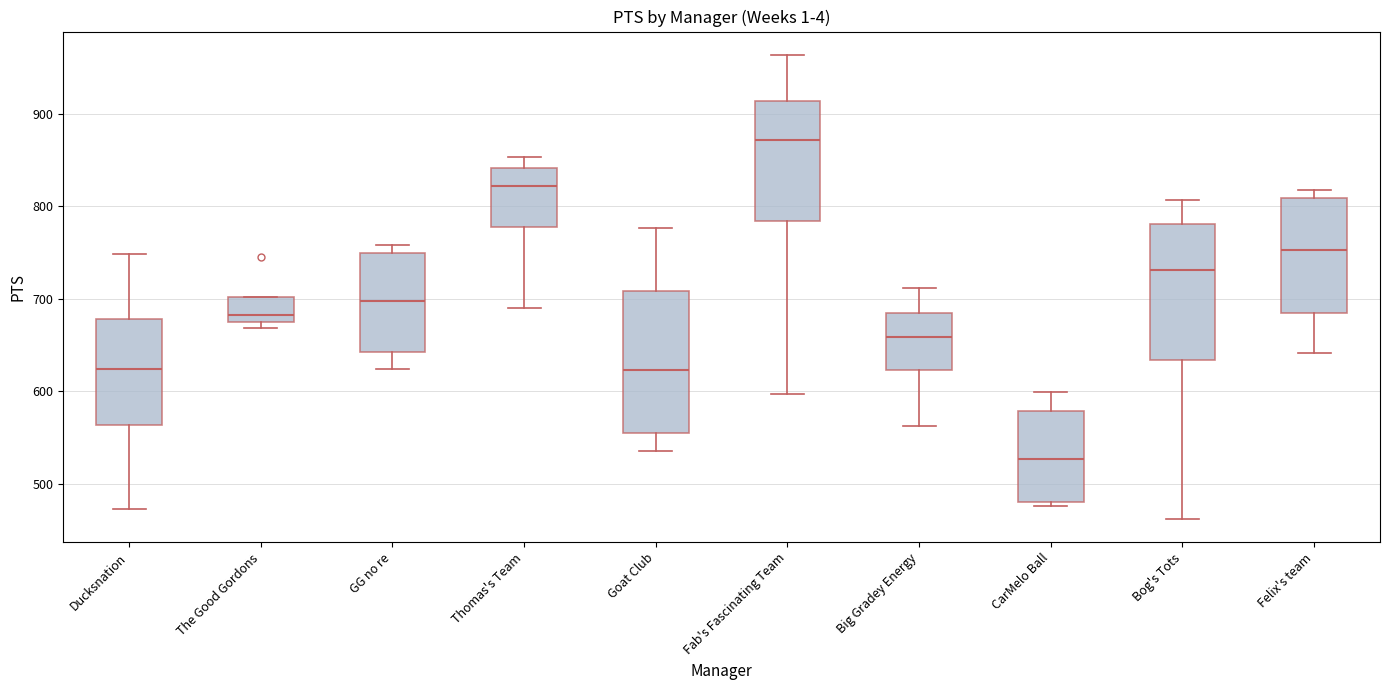

Reading left to right, transcribe this box plot: for each box, give where its median line is, the range the box spans, and where its two whiskers end, as read against the y-axis. The values are not printed on the chart, so give them approximately, as read against the axis.

Ducksnation: median 620, box 560 to 680, whiskers 470 to 750
The Good Gordons: median 680, box 670 to 700, whiskers 670 (just below the box's lower edge) to 700
GG no re: median 700, box 640 to 750, whiskers 620 to 760
Thomas's Team: median 820, box 780 to 840, whiskers 690 to 850
Goat Club: median 620, box 560 to 710, whiskers 540 to 780
Fab's Fascinating Team: median 870, box 780 to 910, whiskers 600 to 960
Big Gradey Energy: median 660, box 620 to 680, whiskers 560 to 710
CarMelo Ball: median 530, box 480 to 580, whiskers 480 (just below the box's lower edge) to 600
Bog's Tots: median 730, box 630 to 780, whiskers 460 to 810
Felix's team: median 750, box 680 to 810, whiskers 640 to 820